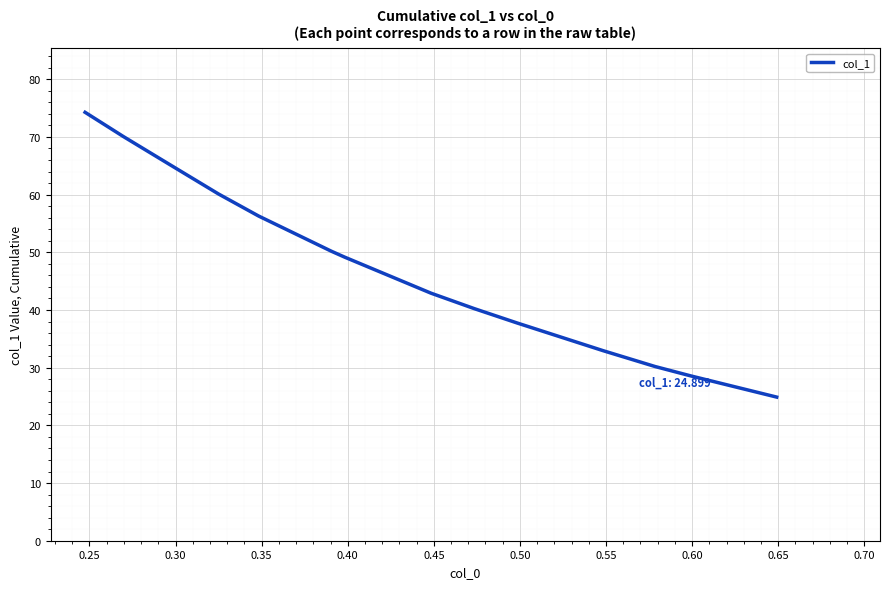

Count the number of data series in this chart.

1